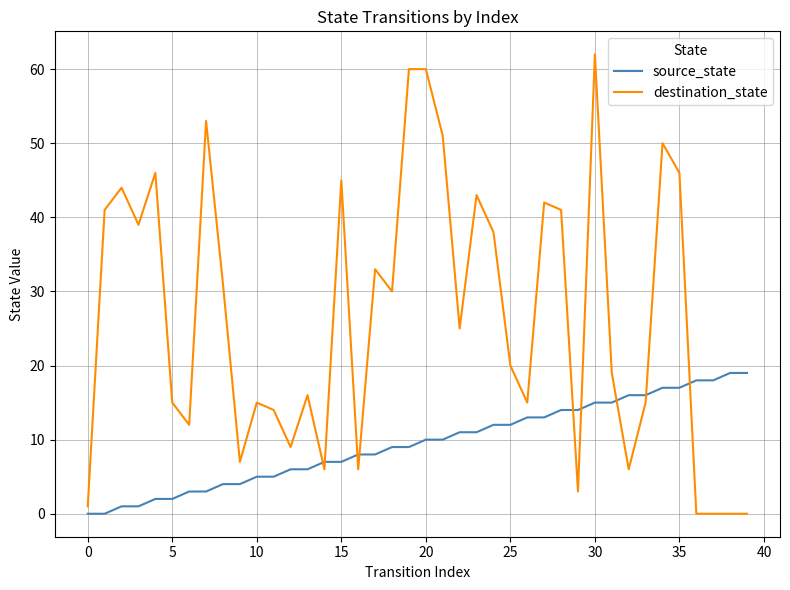

Which series ends up on top after the final intersection of source_state and destination_state?

source_state